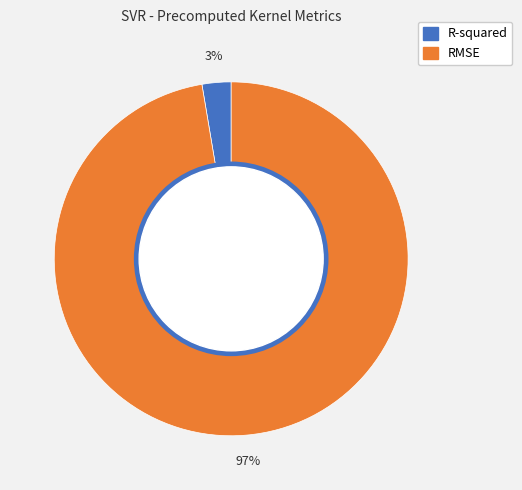

Between R-squared and RMSE, which is larger?

RMSE